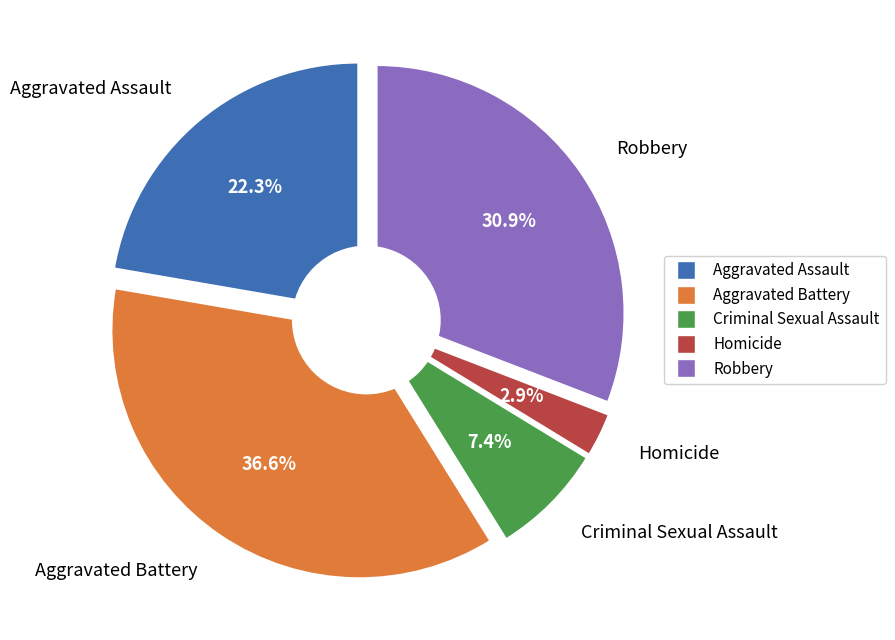

To the nearest percent, what is the difference between the Aggravated Assault and Aggravated Battery slice percentages?

14%